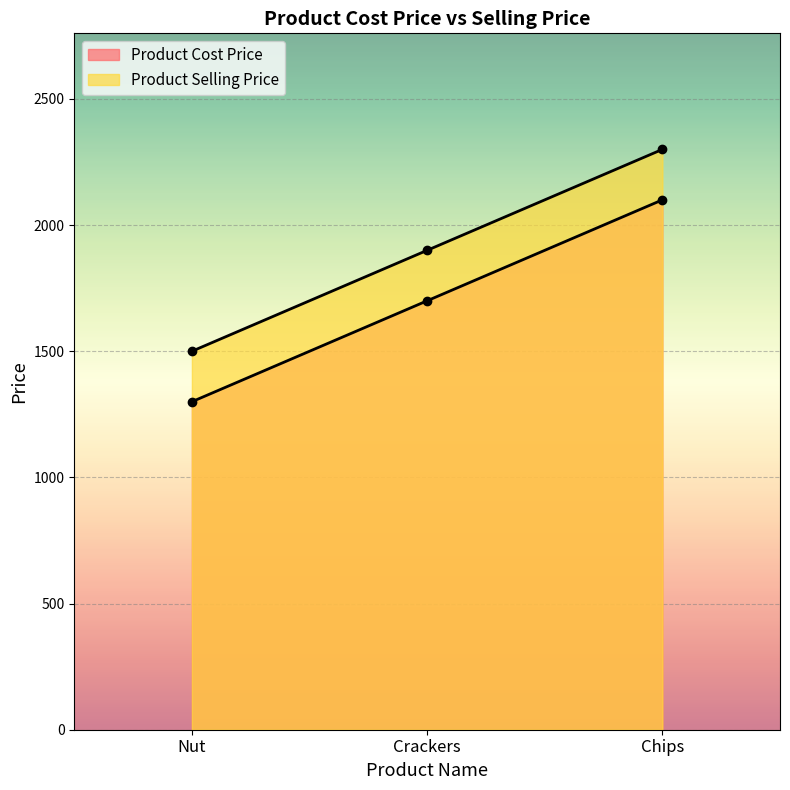

How many Product Selling Price values are between 1500 and 2300?

3